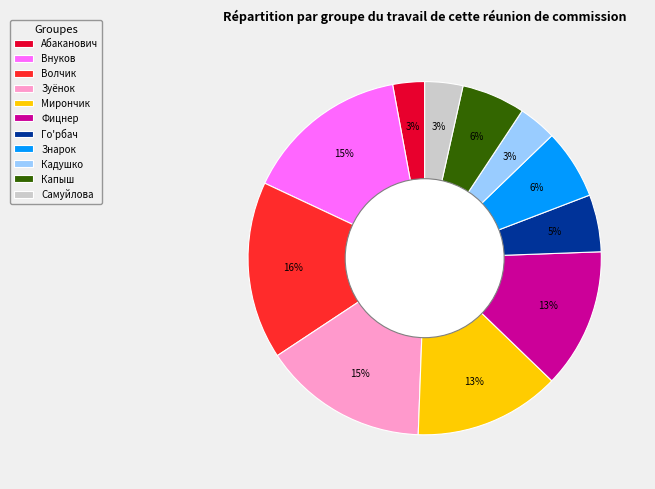

Does Кадушко represent more than half of the total?

No